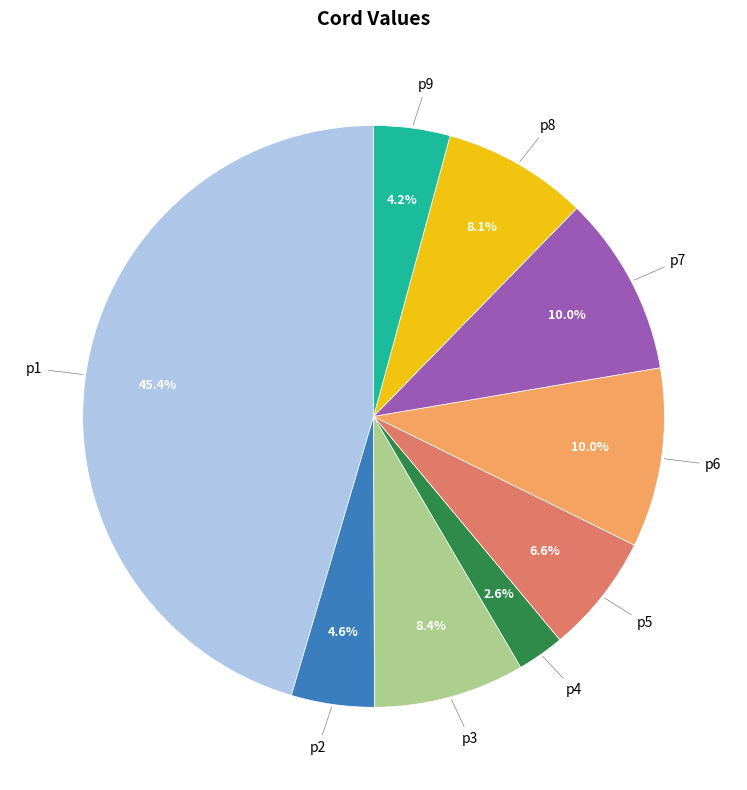

Is there a majority slice in this chart?

No